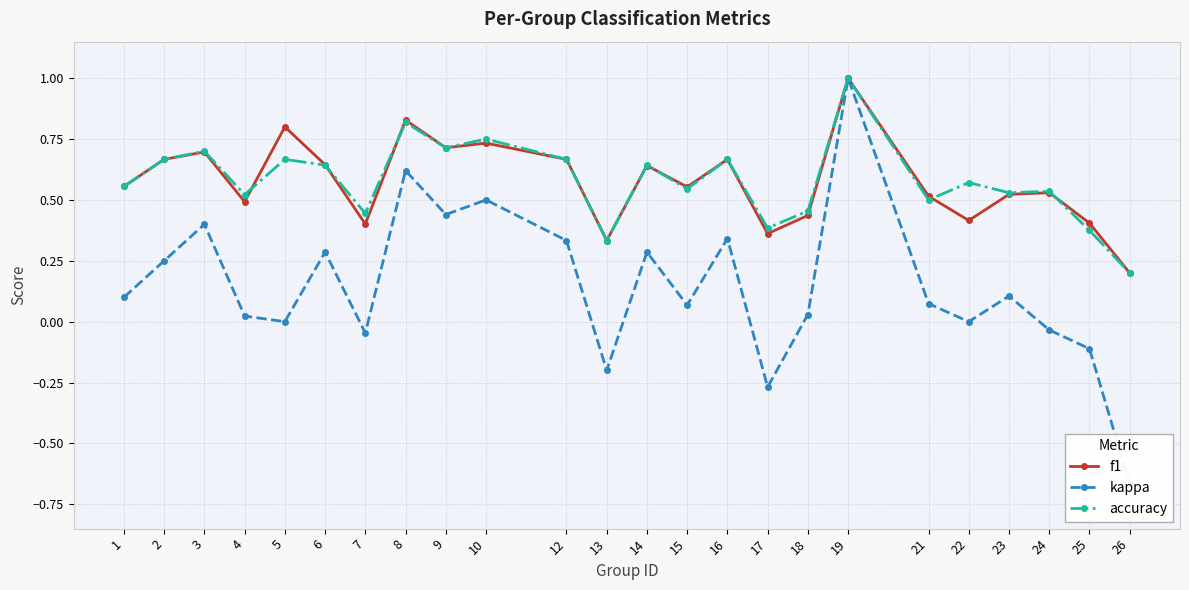

True or false: kappa has a value of 0.4 at 2.

False